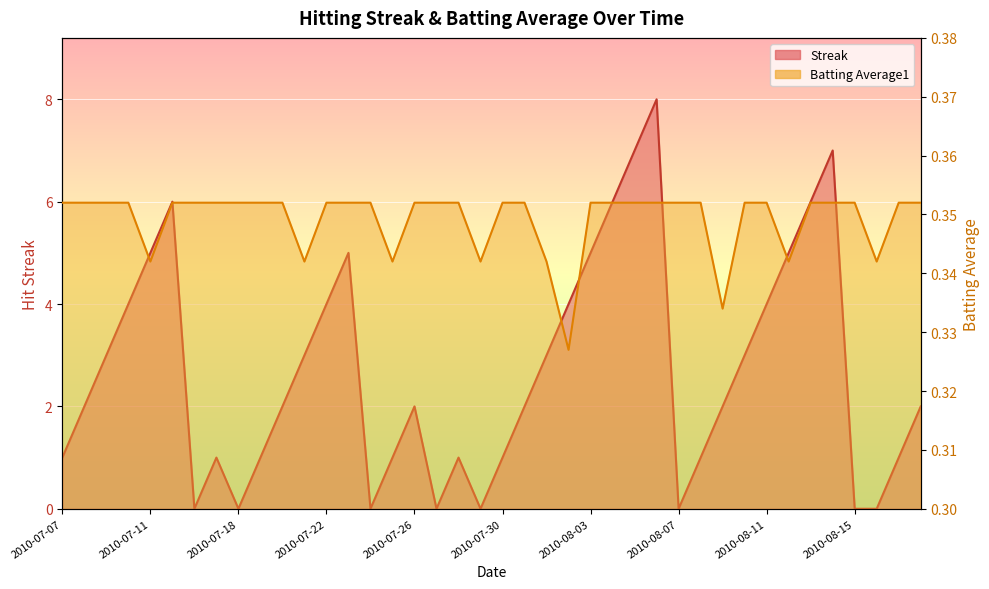

What is the label of the 38th point from the right?

2010-07-09